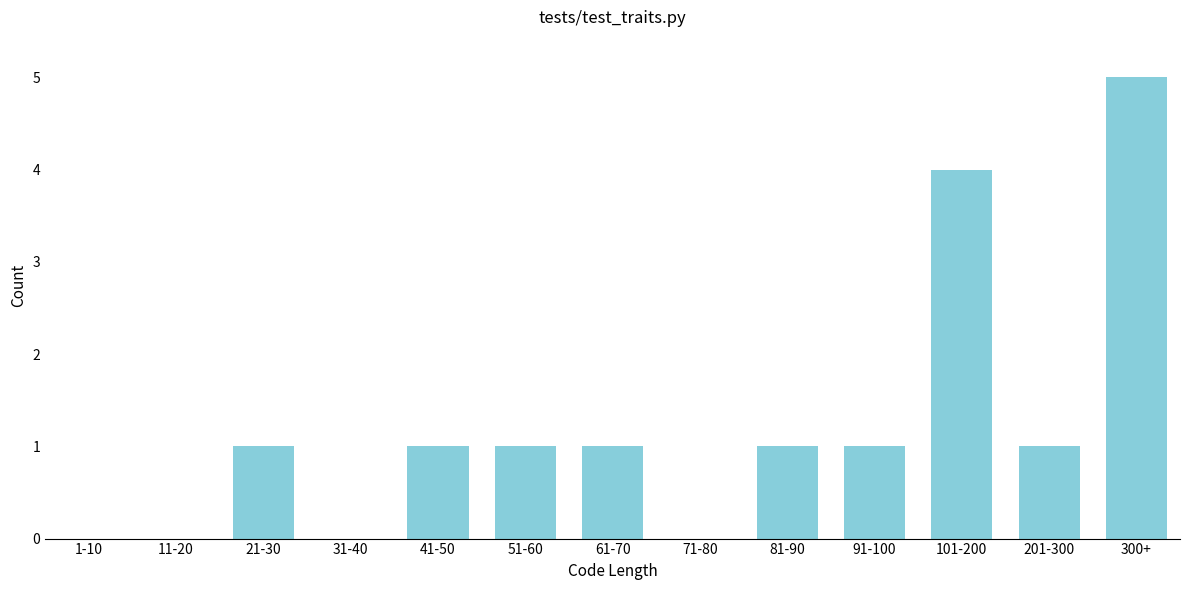

Reading left to right, transcribe all the data shown in this chart.

1-10=0	11-20=0	21-30=1	31-40=0	41-50=1	51-60=1	61-70=1	71-80=0	81-90=1	91-100=1	101-200=4	201-300=1	300+=5